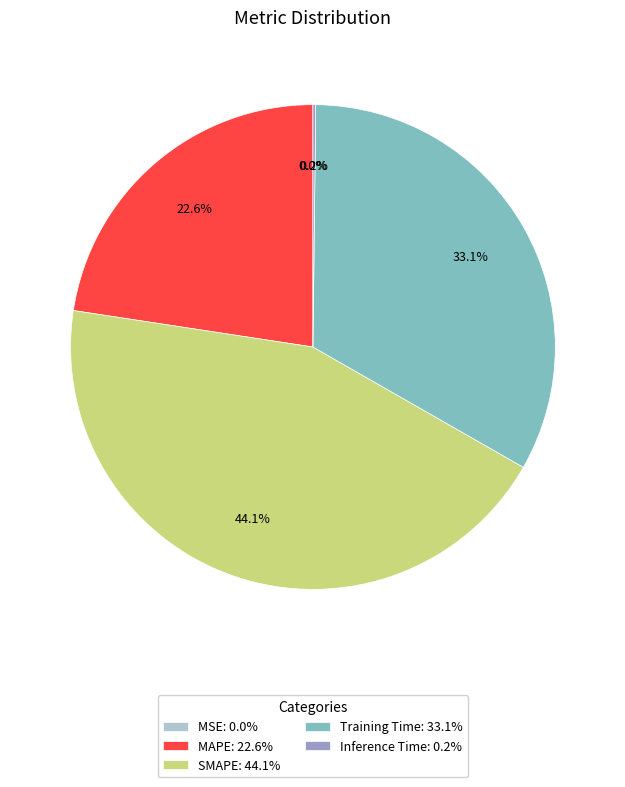

Is MAPE: 22.6% the majority of the pie?

No